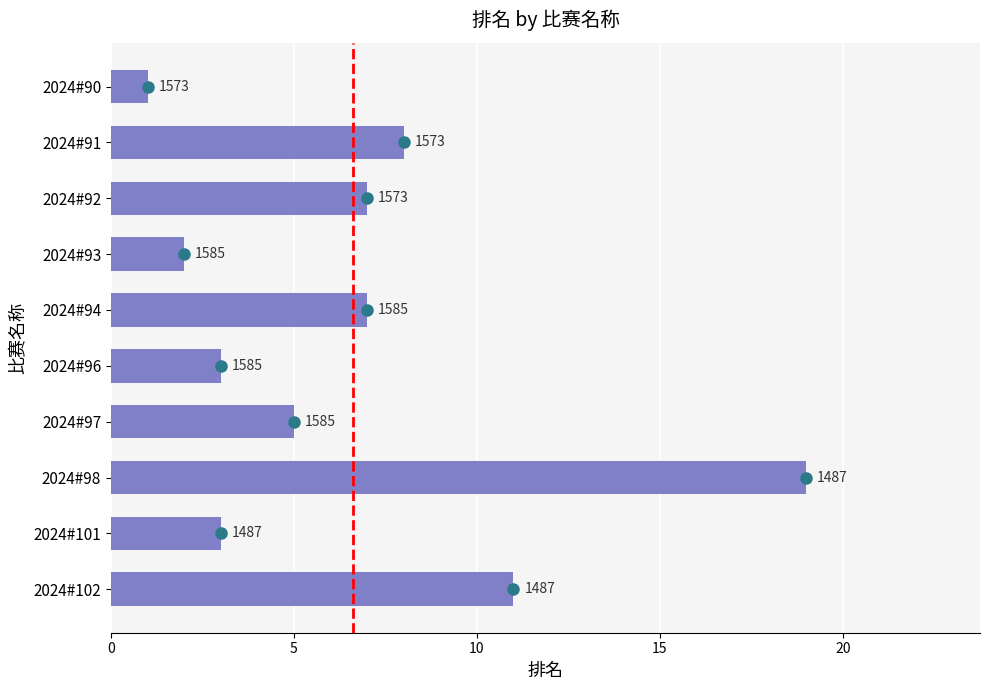

Are the bars horizontal?

Yes